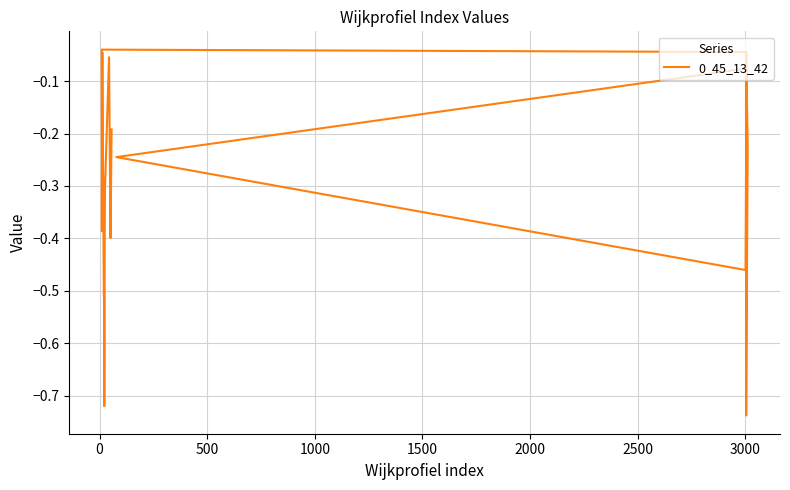

Reading right to left, list all the values displayed in this chart.

-0.2	-0.4	-0.1	-0.3	-0.4	-0.6	-0.7	-0.5	-0.5	-0.0	-0.1	-0.4	-0.0	-0.0	-0.5	-0.2	-0.1	-0.2	-0.7	-0.0